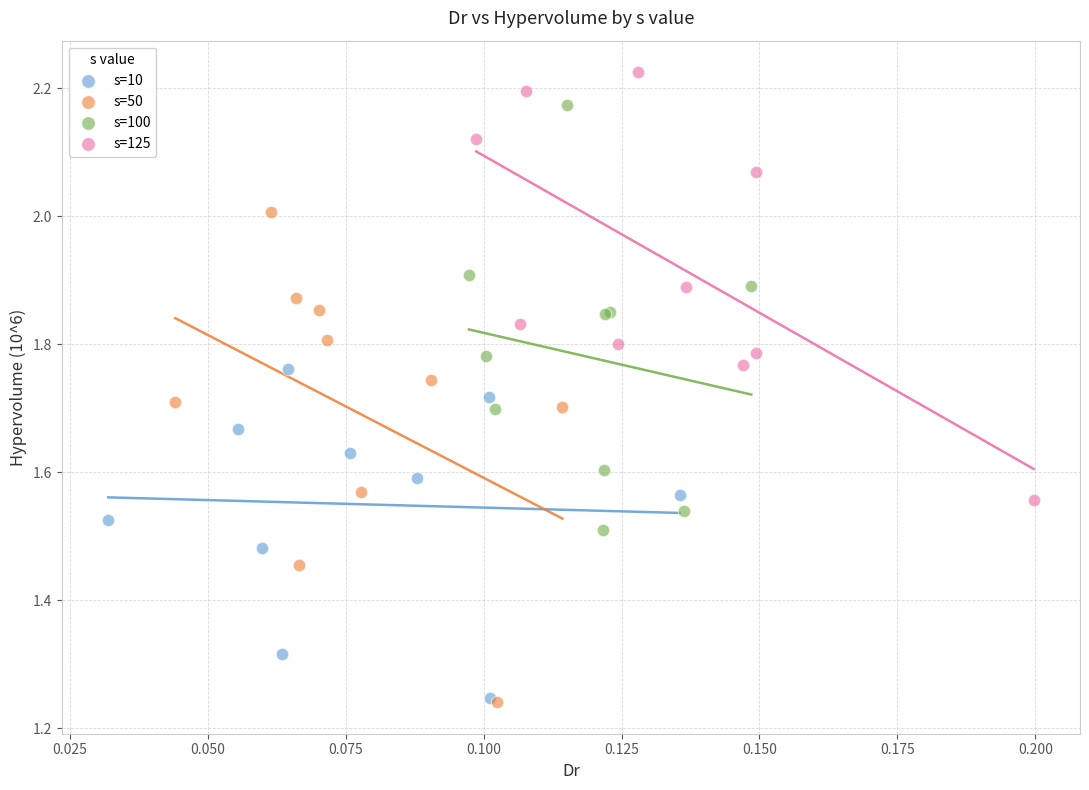

Which series reaches the maximum Y coordinate?

s=125